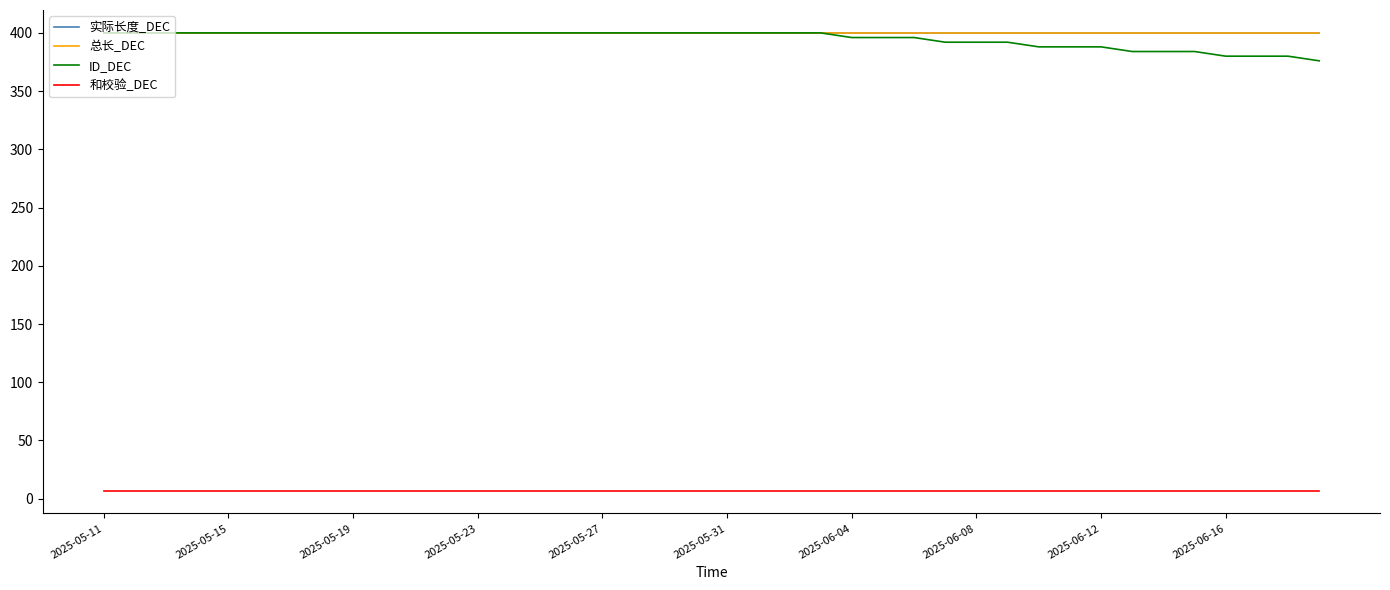

Does the chart display data point markers on the line(s)?

No